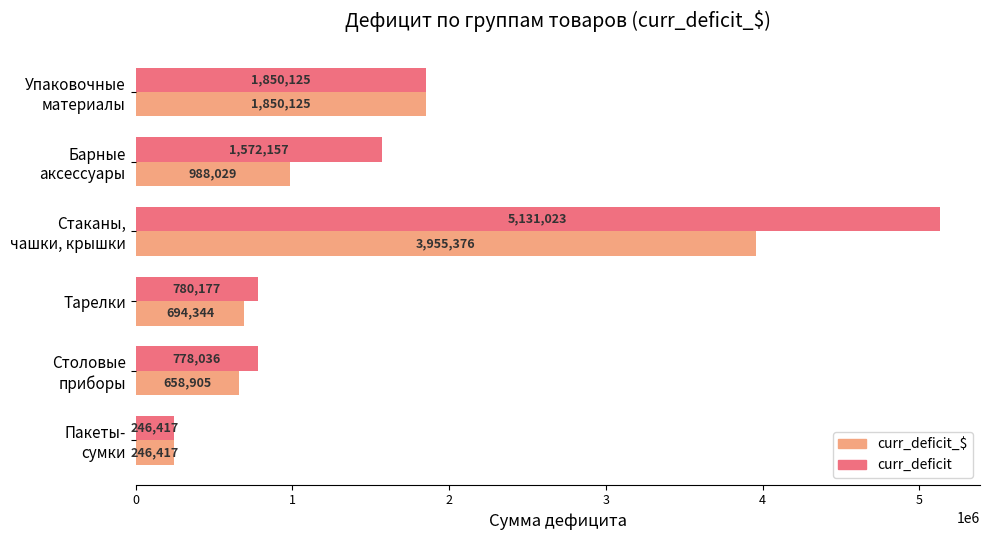

Rank the series by their average value, from highest to lowest.

curr_deficit, curr_deficit_$